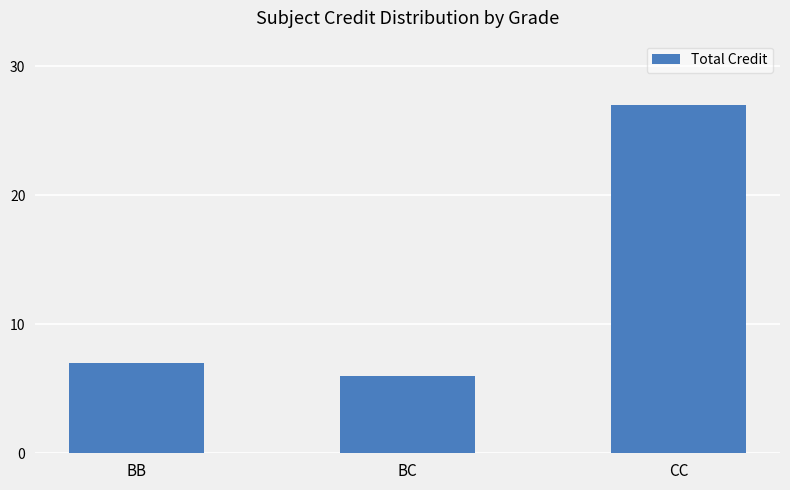

Which category has the lowest value across all series?

BC